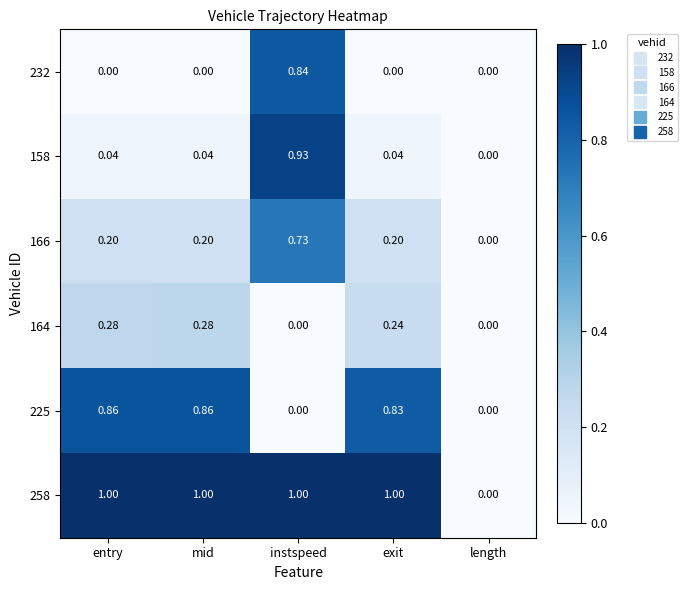

At which label does 166 reach its minimum?

length